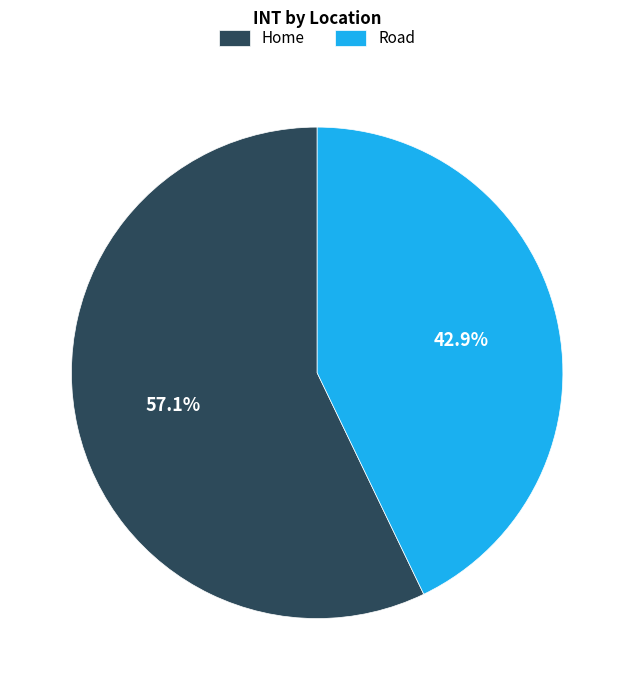

How many slices are in this pie chart?

2